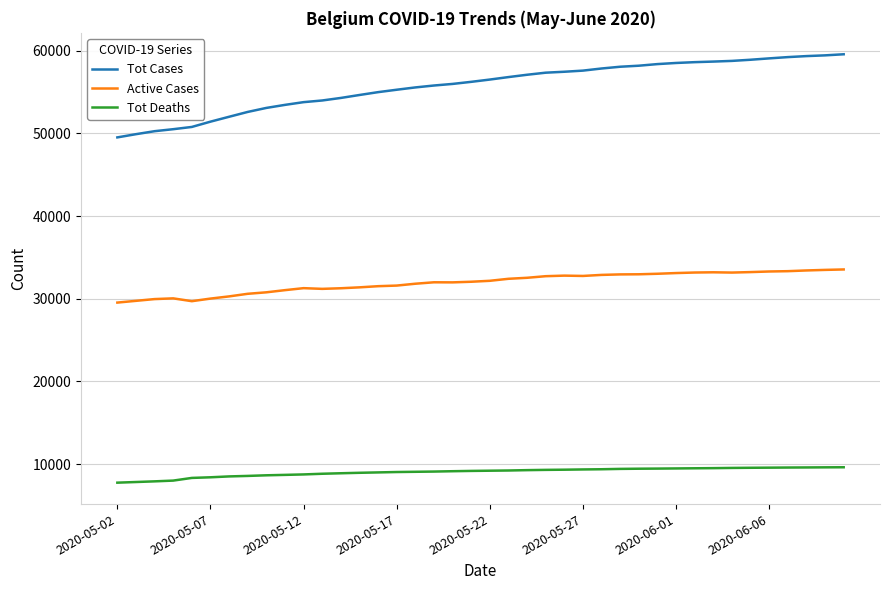

Which series has the largest total across all categories?

Tot Cases